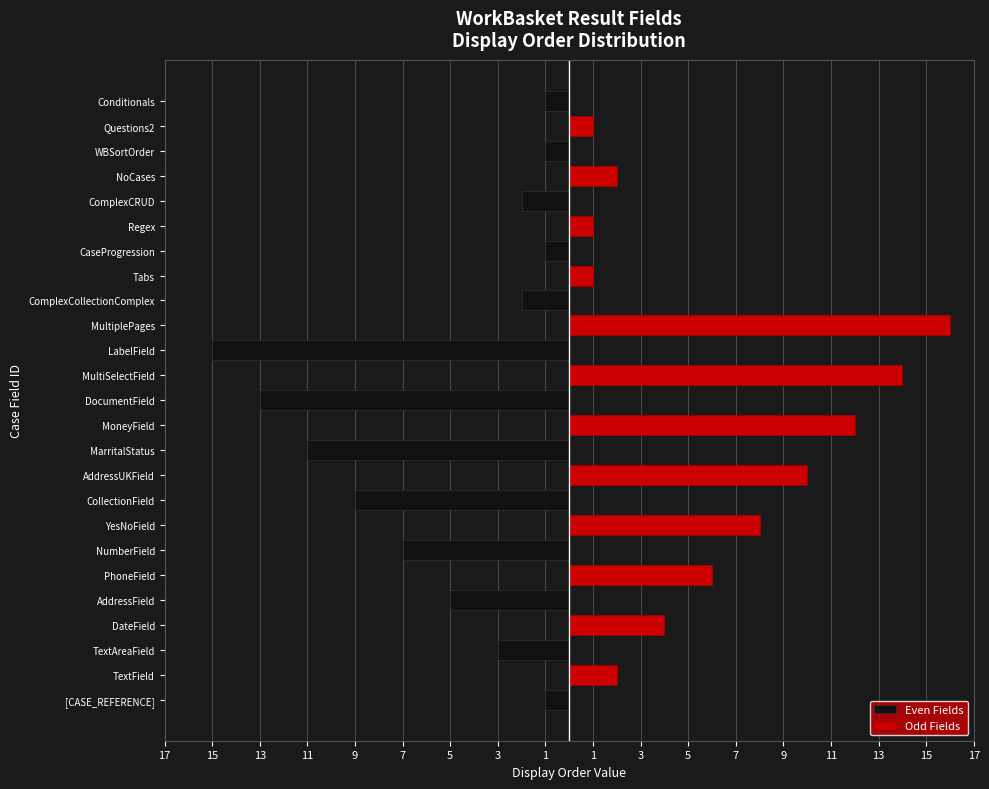

How many values in Even Fields are below zero?

13